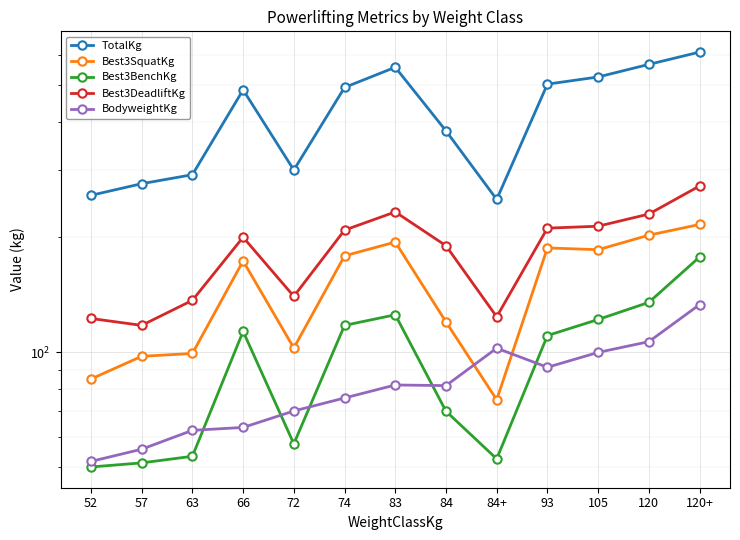

True or false: Best3BenchKg has a value of 125.2 at 83.

True